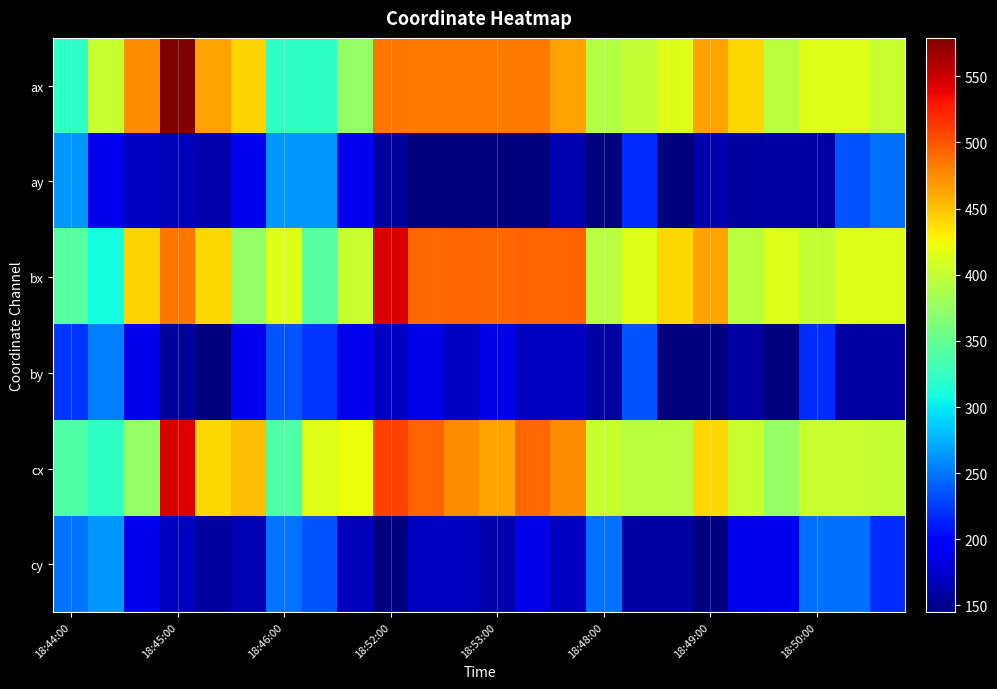

Which series has the largest range (max minus min)?

ax